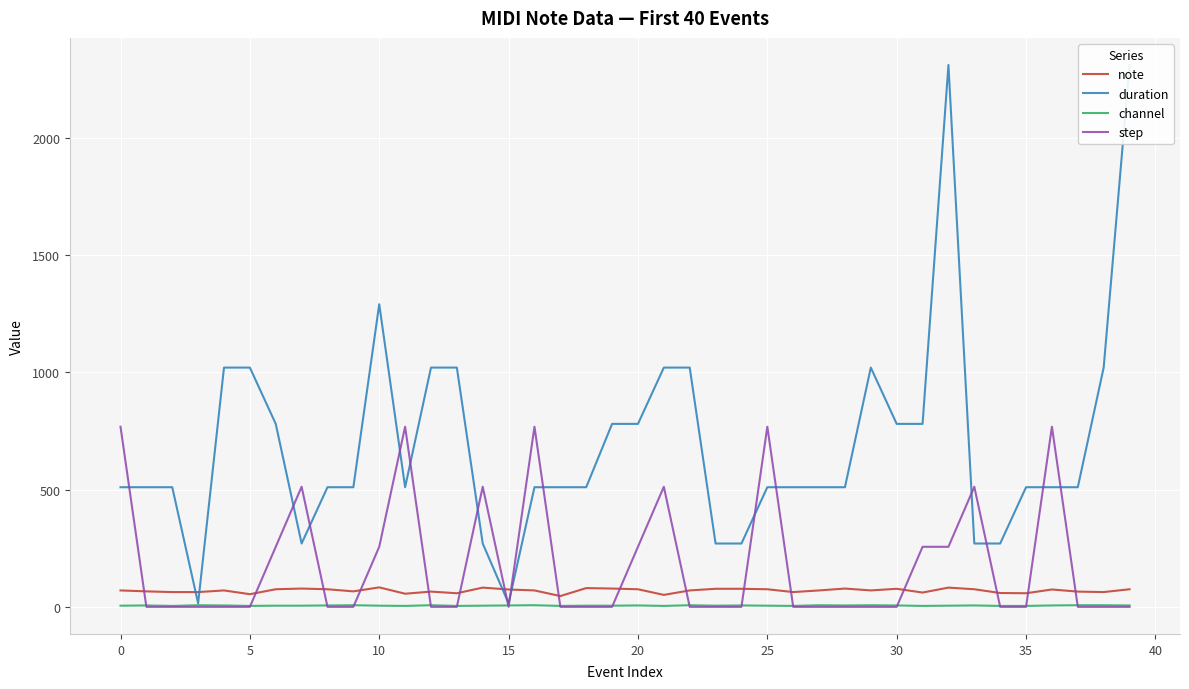

After their last crossing, which series has the higher values: duration or step?

duration